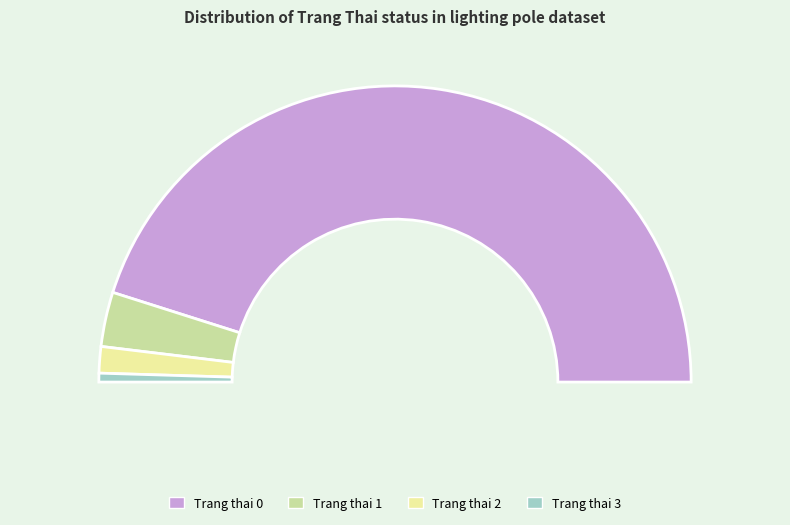

To the nearest percent, what percentage of the pie is 2?

3%